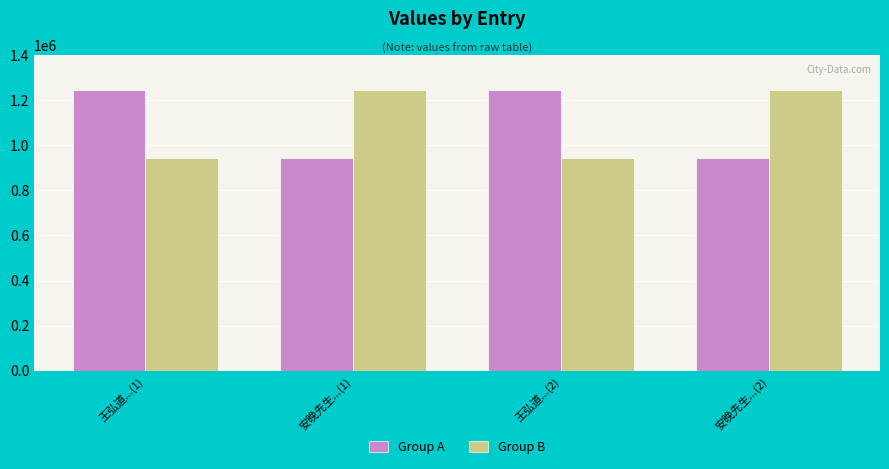

At 王弘道...(1), list the series in order from largest to smallest.

Group A, Group B